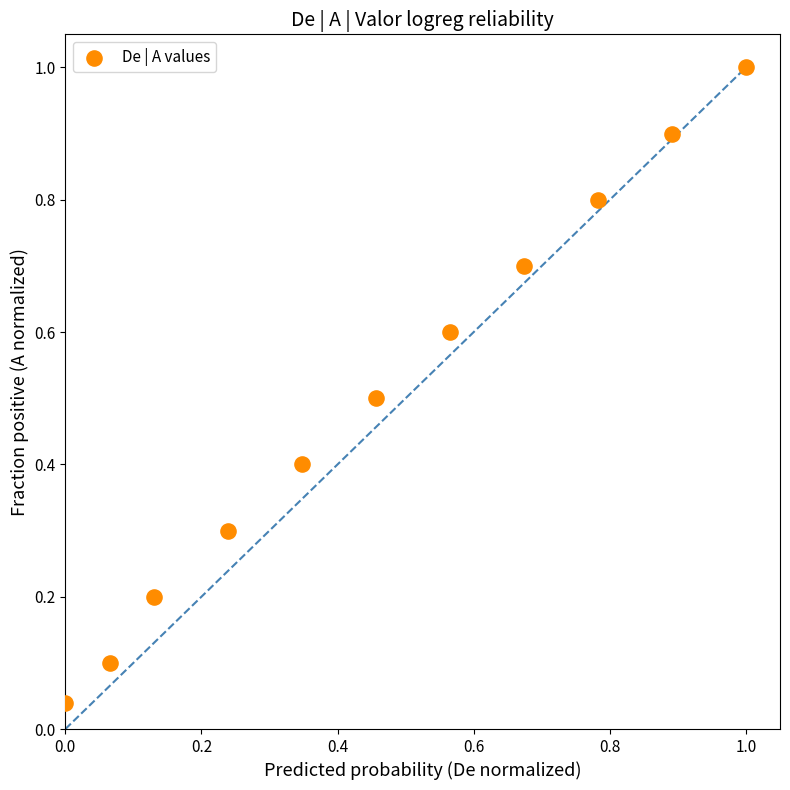

What is the average Y value?

0.5